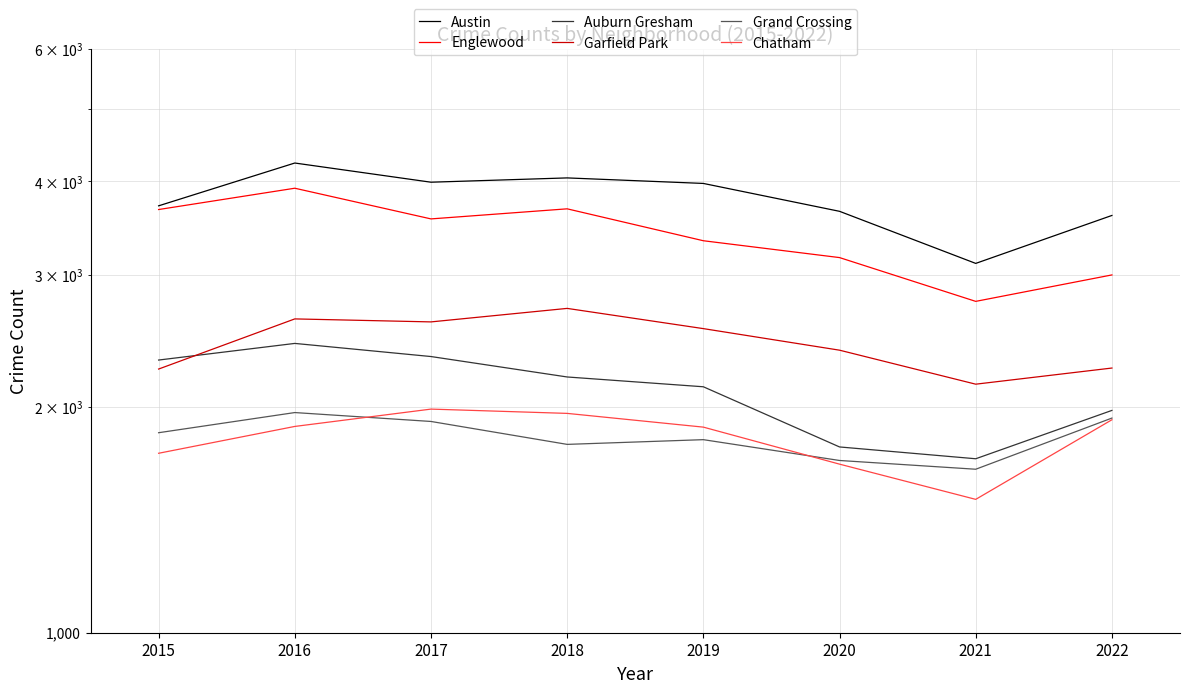

Reading left to right, extract all data points from this chart.

Austin: 3709	4230	3988	4041	3973	3647	3108	3601
Englewood: 3667	3915	3563	3675	3332	3164	2766	3000
Auburn Gresham: 2310	2431	2335	2193	2128	1769	1706	1979
Garfield Park: 2247	2621	2597	2707	2544	2381	2145	2254
Grand Crossing: 1848	1966	1913	1783	1809	1697	1652	1933
Chatham: 1735	1884	1987	1961	1880	1678	1506	1923